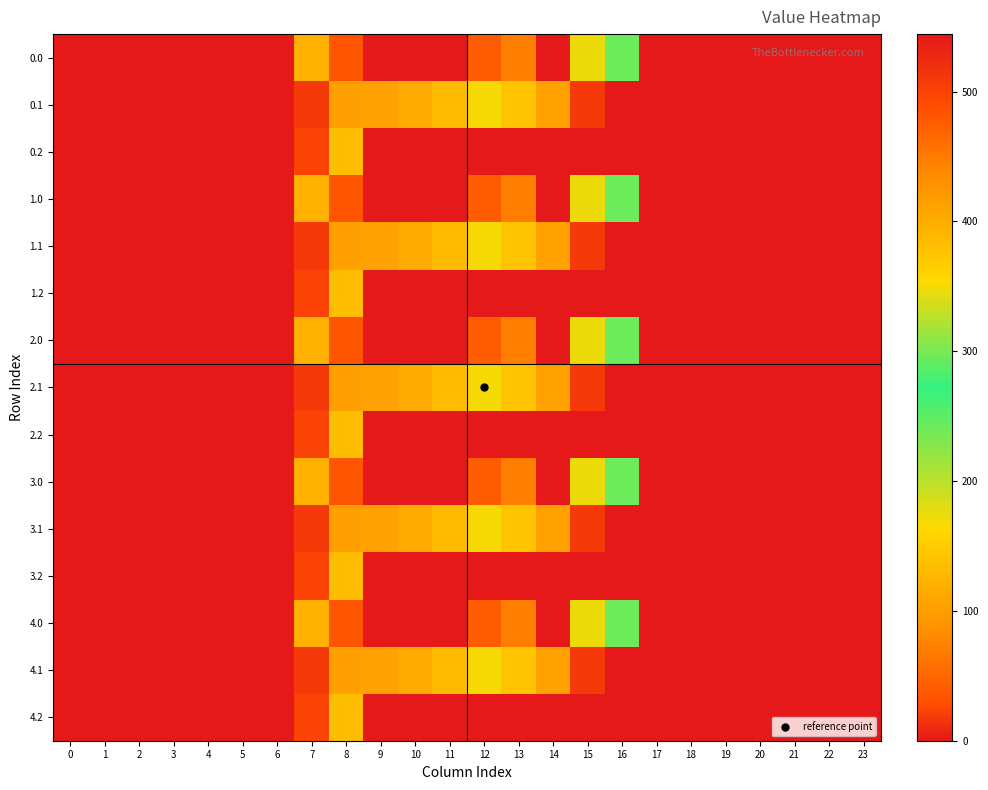

Reading left to right, what are all the values shown in this chart?

0.0: 0=0.0	1=0.0	2=0.0	3=0.0	4=0.0	5=0.0	6=0.0	7=120.6	8=35.0	9=0.0	10=0.0	11=544.3	12=477.2	13=70.2	14=0.3	15=172.8	16=294.5	17=0.0	18=0.0	19=0.0	20=0.0	21=0.0	22=0.0	23=0.0
0.1: 0=0.0	1=0.0	2=0.0	3=0.0	4=0.0	5=0.0	6=0.0	7=17.7	8=102.3	9=104.8	10=114.0	11=384.7	12=350.8	13=141.2	14=105.5	15=17.3	16=0.0	17=0.0	18=0.0	19=0.0	20=0.0	21=0.0	22=0.0	23=0.0
0.2: 0=0.0	1=0.0	2=0.0	3=0.0	4=0.0	5=0.0	6=0.0	7=22.3	8=134.2	9=0.0	10=0.0	11=0.0	12=0.0	13=0.0	14=0.0	15=0.0	16=0.0	17=0.0	18=0.0	19=0.0	20=0.0	21=0.0	22=0.0	23=0.0
1.0: 0=0.0	1=0.0	2=0.0	3=0.0	4=0.0	5=0.0	6=0.0	7=120.6	8=35.0	9=0.0	10=0.0	11=544.3	12=477.2	13=70.2	14=0.3	15=172.8	16=294.5	17=0.0	18=0.0	19=0.0	20=0.0	21=0.0	22=0.0	23=0.0
1.1: 0=0.0	1=0.0	2=0.0	3=0.0	4=0.0	5=0.0	6=0.0	7=17.7	8=102.3	9=104.8	10=114.0	11=384.7	12=350.8	13=141.2	14=105.5	15=17.3	16=0.0	17=0.0	18=0.0	19=0.0	20=0.0	21=0.0	22=0.0	23=0.0
1.2: 0=0.0	1=0.0	2=0.0	3=0.0	4=0.0	5=0.0	6=0.0	7=22.3	8=134.2	9=0.0	10=0.0	11=0.0	12=0.0	13=0.0	14=0.0	15=0.0	16=0.0	17=0.0	18=0.0	19=0.0	20=0.0	21=0.0	22=0.0	23=0.0
2.0: 0=0.0	1=0.0	2=0.0	3=0.0	4=0.0	5=0.0	6=0.0	7=120.6	8=35.0	9=0.0	10=0.0	11=544.3	12=477.2	13=70.2	14=0.3	15=172.8	16=294.5	17=0.0	18=0.0	19=0.0	20=0.0	21=0.0	22=0.0	23=0.0
2.1: 0=0.0	1=0.0	2=0.0	3=0.0	4=0.0	5=0.0	6=0.0	7=17.7	8=102.3	9=104.8	10=114.0	11=384.7	12=350.8	13=141.2	14=105.5	15=17.3	16=0.0	17=0.0	18=0.0	19=0.0	20=0.0	21=0.0	22=0.0	23=0.0
2.2: 0=0.0	1=0.0	2=0.0	3=0.0	4=0.0	5=0.0	6=0.0	7=22.3	8=134.2	9=0.0	10=0.0	11=0.0	12=0.0	13=0.0	14=0.0	15=0.0	16=0.0	17=0.0	18=0.0	19=0.0	20=0.0	21=0.0	22=0.0	23=0.0
3.0: 0=0.0	1=0.0	2=0.0	3=0.0	4=0.0	5=0.0	6=0.0	7=120.6	8=35.0	9=0.0	10=0.0	11=544.3	12=477.2	13=70.2	14=0.3	15=172.8	16=294.5	17=0.0	18=0.0	19=0.0	20=0.0	21=0.0	22=0.0	23=0.0
3.1: 0=0.0	1=0.0	2=0.0	3=0.0	4=0.0	5=0.0	6=0.0	7=17.7	8=102.3	9=104.8	10=114.0	11=384.7	12=350.8	13=141.2	14=105.5	15=17.3	16=0.0	17=0.0	18=0.0	19=0.0	20=0.0	21=0.0	22=0.0	23=0.0
3.2: 0=0.0	1=0.0	2=0.0	3=0.0	4=0.0	5=0.0	6=0.0	7=22.3	8=134.2	9=0.0	10=0.0	11=0.0	12=0.0	13=0.0	14=0.0	15=0.0	16=0.0	17=0.0	18=0.0	19=0.0	20=0.0	21=0.0	22=0.0	23=0.0
4.0: 0=0.0	1=0.0	2=0.0	3=0.0	4=0.0	5=0.0	6=0.0	7=120.6	8=35.0	9=0.0	10=0.0	11=544.3	12=477.2	13=70.2	14=0.3	15=172.8	16=294.5	17=0.0	18=0.0	19=0.0	20=0.0	21=0.0	22=0.0	23=0.0
4.1: 0=0.0	1=0.0	2=0.0	3=0.0	4=0.0	5=0.0	6=0.0	7=17.7	8=102.3	9=104.8	10=114.0	11=384.7	12=350.8	13=141.2	14=105.5	15=17.3	16=0.0	17=0.0	18=0.0	19=0.0	20=0.0	21=0.0	22=0.0	23=0.0
4.2: 0=0.0	1=0.0	2=0.0	3=0.0	4=0.0	5=0.0	6=0.0	7=22.3	8=134.2	9=0.0	10=0.0	11=0.0	12=0.0	13=0.0	14=0.0	15=0.0	16=0.0	17=0.0	18=0.0	19=0.0	20=0.0	21=0.0	22=0.0	23=0.0